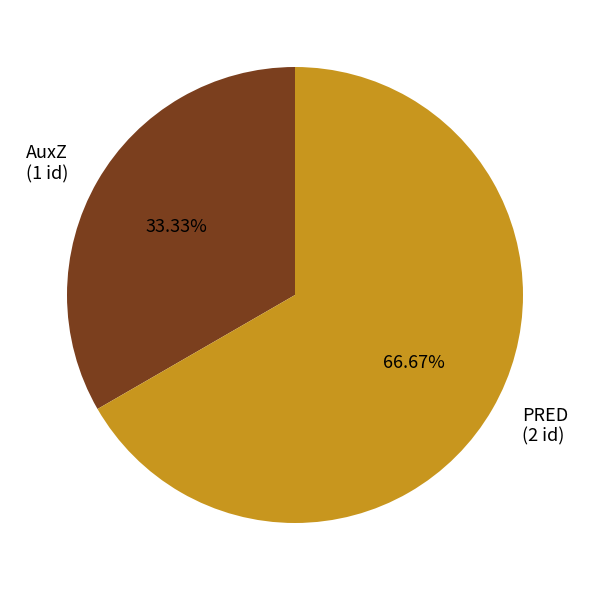

The AuxZ slice represents 23% of the pie. True or false?

False